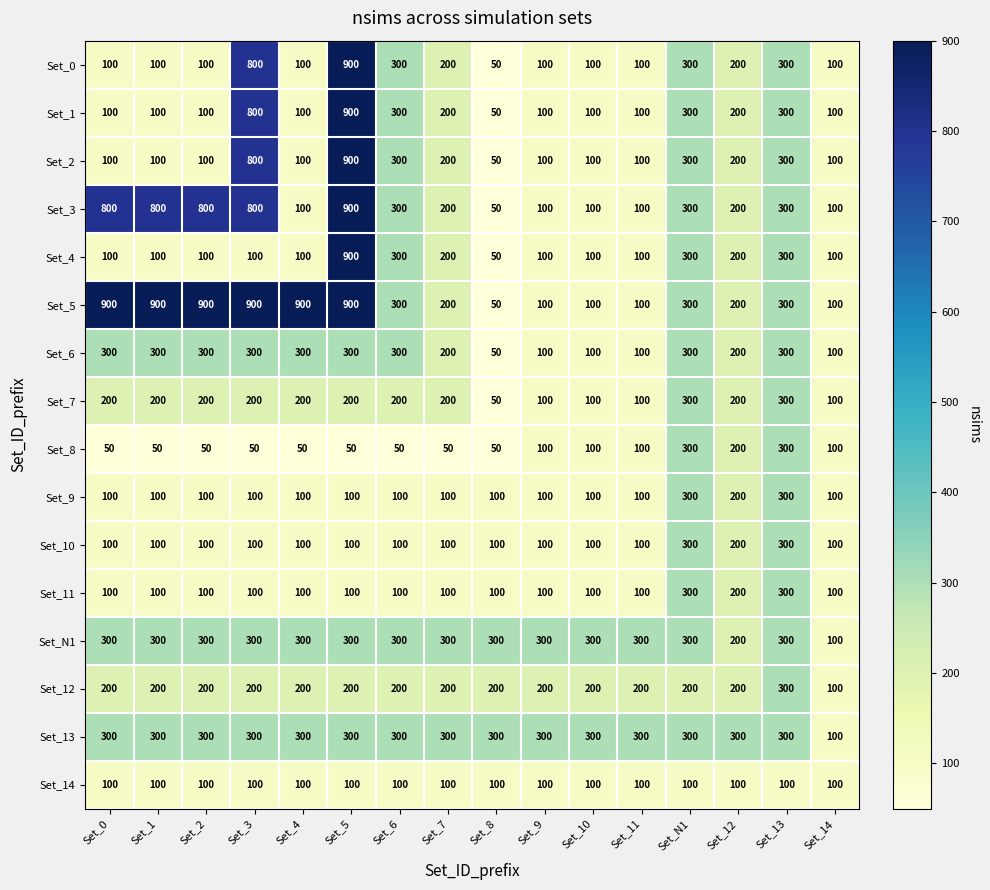

What is the lowest value of the Set_2 series?

50